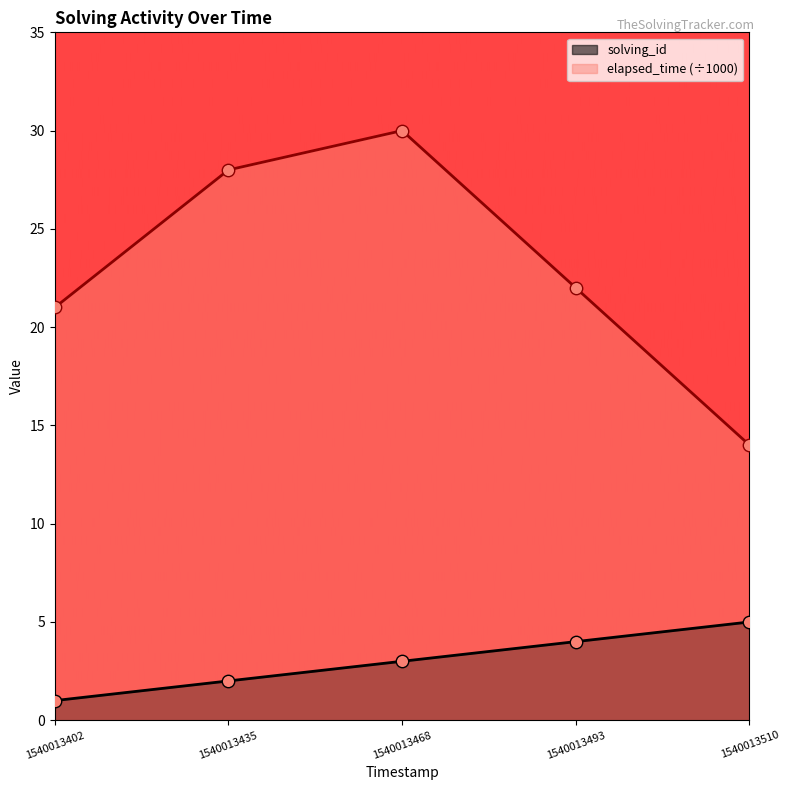

At how many categories does at least one series exceed 4?

5